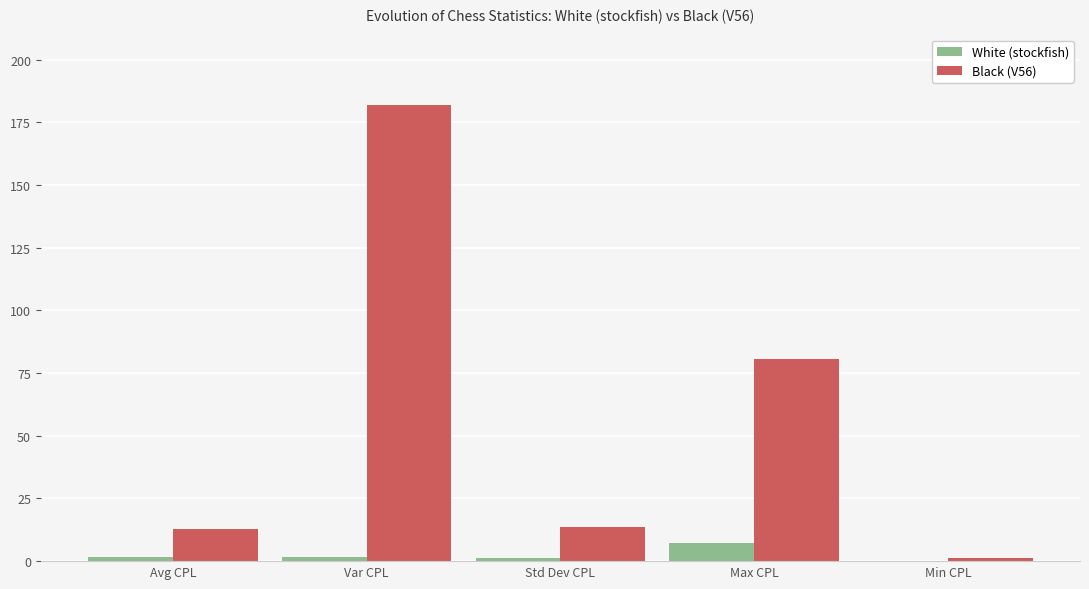

Where is Black (V56) nearest to the value 91?

Max CPL